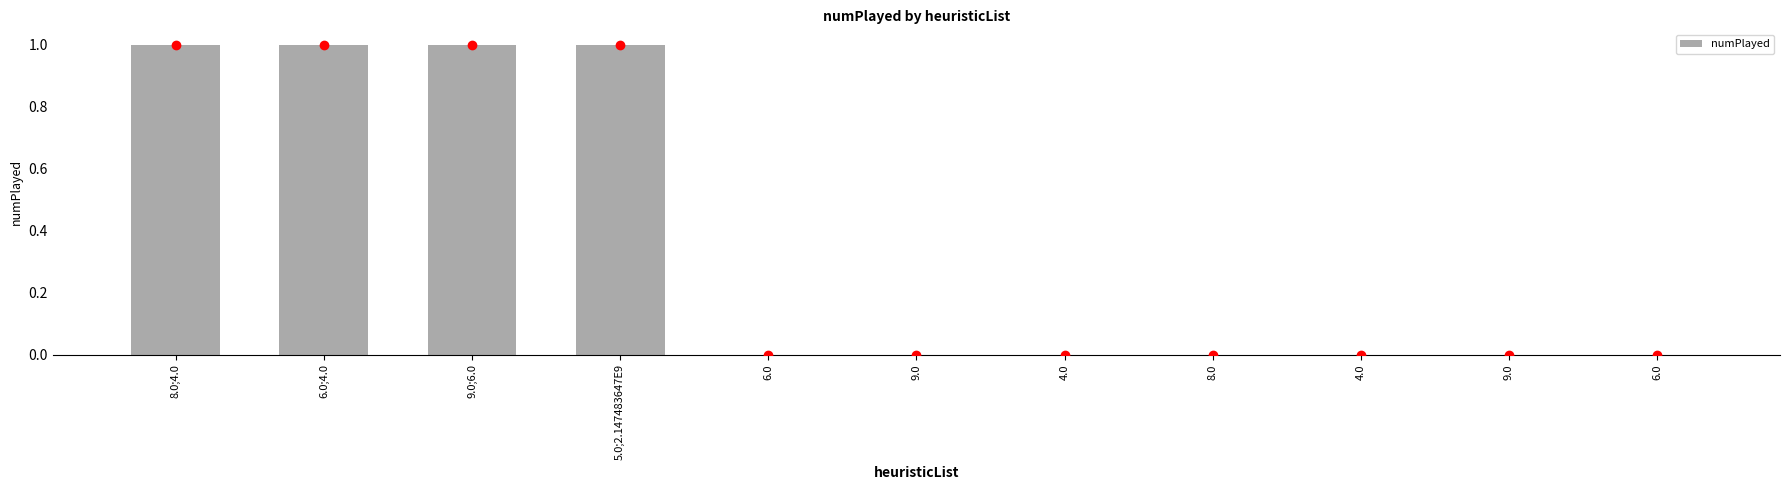

Which category has the highest value across all series?

8.0;4.0